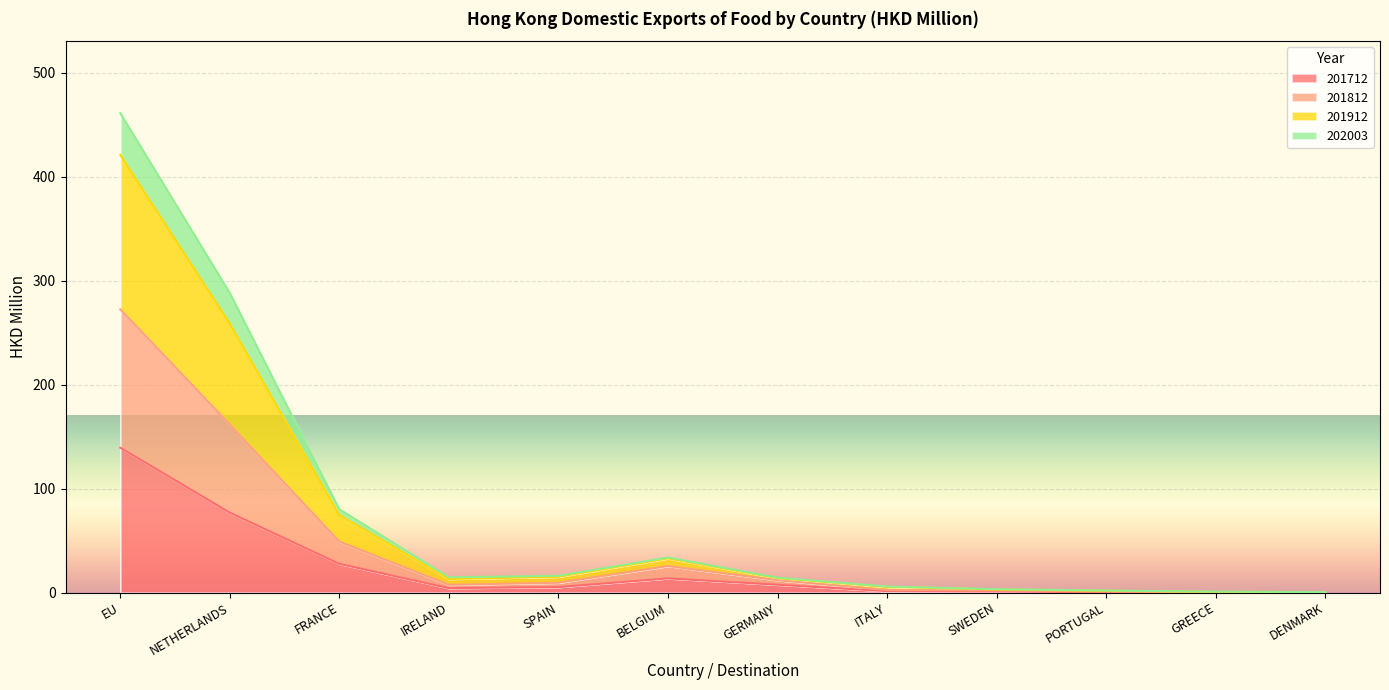

How many lines are shown in the chart?

4